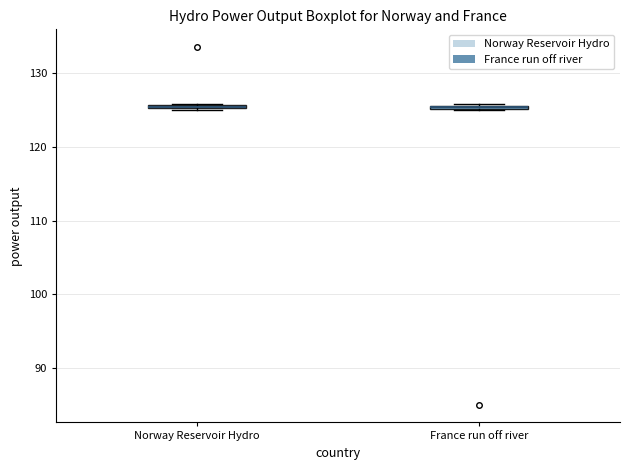

Where is the lower edge of the box for Norway Reservoir Hydro on the y-axis? The values are not printed on the chart, so give them approximately, as read against the axis.

125